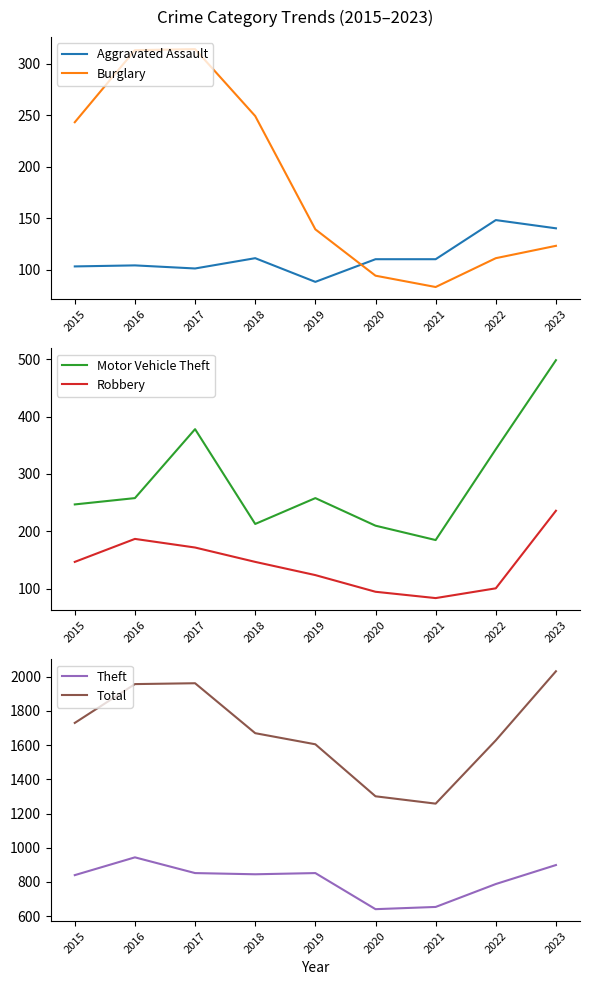

Reading left to right, what are all the values shown in this chart?

Aggravated Assault: 2015=103	2016=104	2017=101	2018=111	2019=88	2020=110	2021=110	2022=148	2023=140
Burglary: 2015=243	2016=313	2017=314	2018=249	2019=139	2020=94	2021=83	2022=111	2023=123
Motor Vehicle Theft: 2015=247	2016=258	2017=378	2018=213	2019=258	2020=210	2021=185	2022=343	2023=498
Robbery: 2015=147	2016=187	2017=172	2018=147	2019=124	2020=95	2021=84	2022=101	2023=236
Theft: 2015=840	2016=944	2017=852	2018=845	2019=852	2020=641	2021=654	2022=788	2023=899
Total: 2015=1730	2016=1957	2017=1962	2018=1670	2019=1605	2020=1301	2021=1258	2022=1628	2023=2032